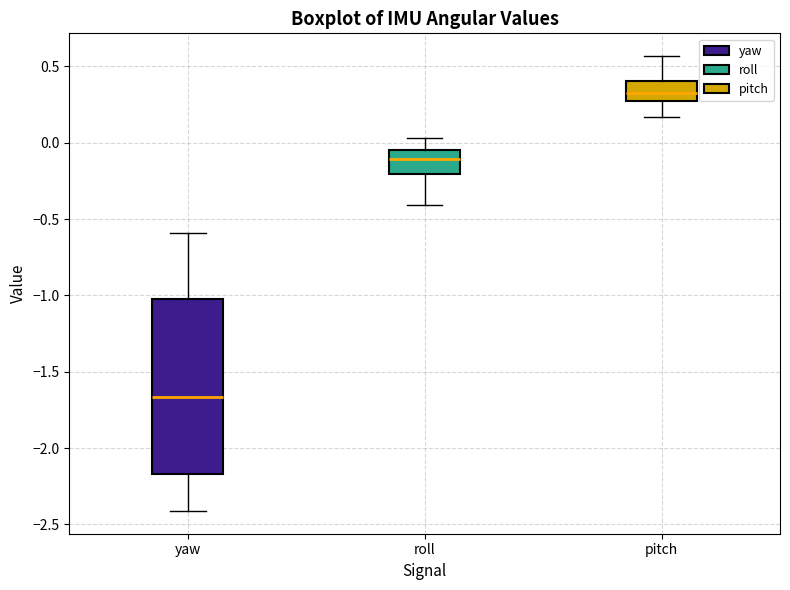

Where is the lower edge of the box for pitch on the y-axis? The values are not printed on the chart, so give them approximately, as read against the axis.

0.25